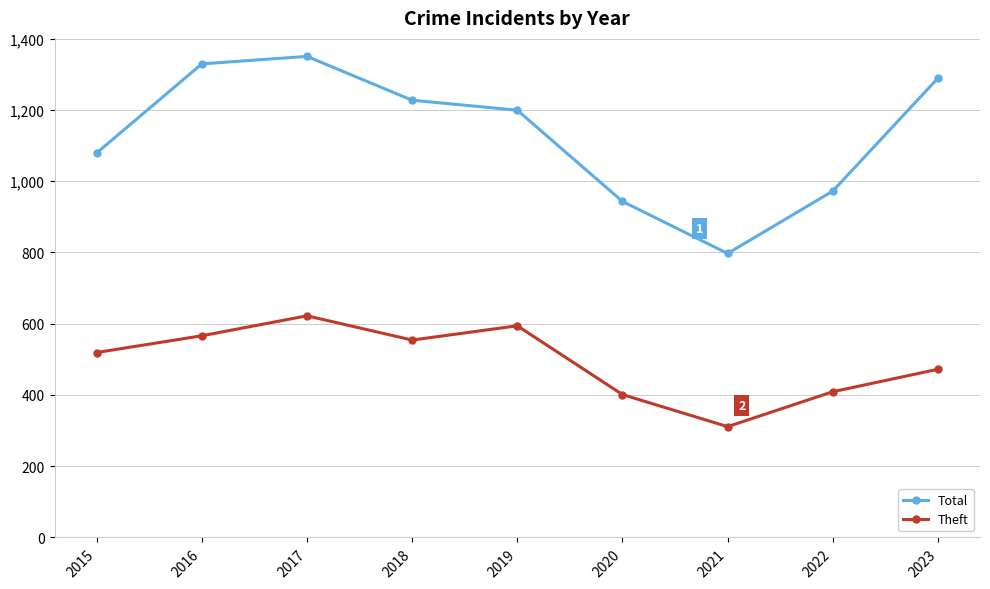

The value of Theft at 2019 is 594. True or false?

True